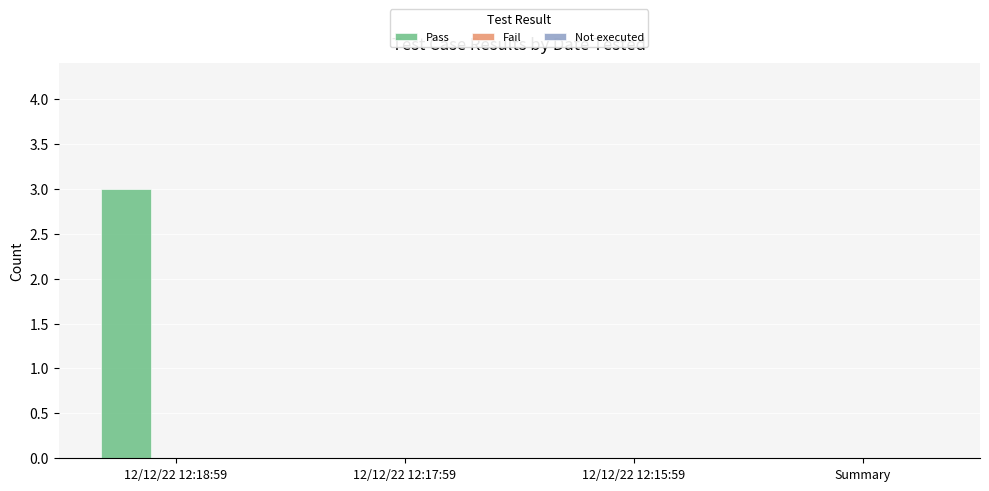

What is the maximum value shown in the chart?

3